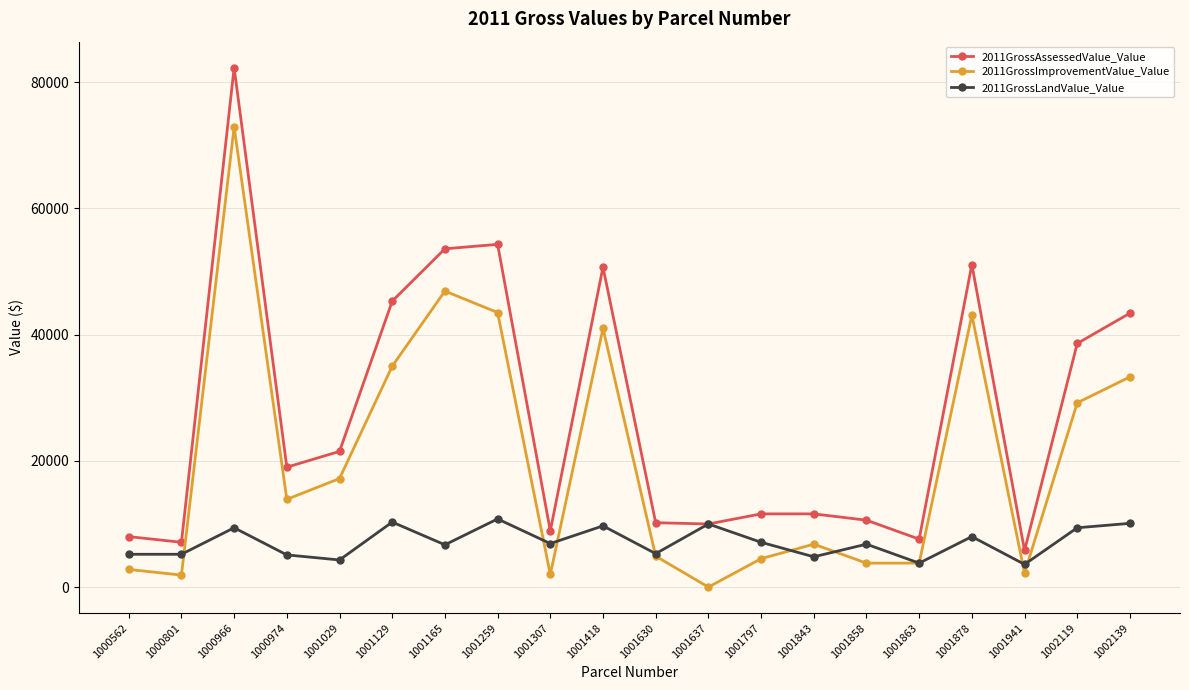

Where does the 2011GrossLandValue_Value series first go above 6900?

1000966